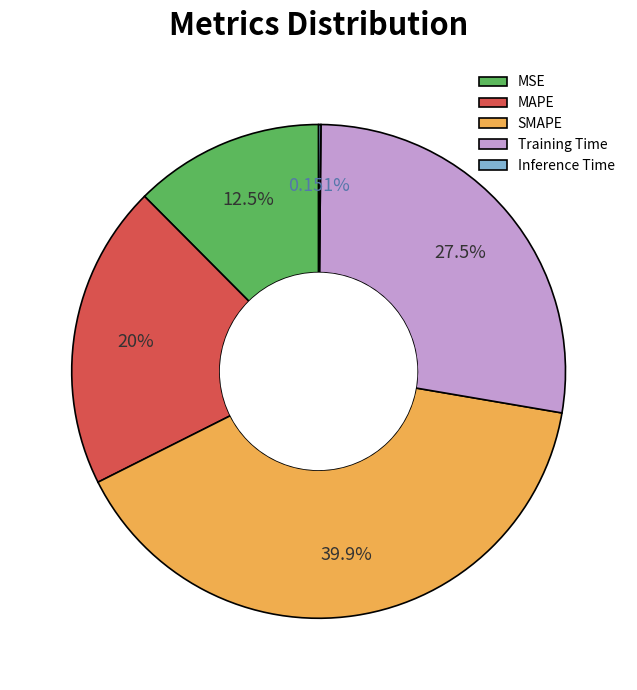

Do MSE and Training Time together represent more than half of the pie?

No